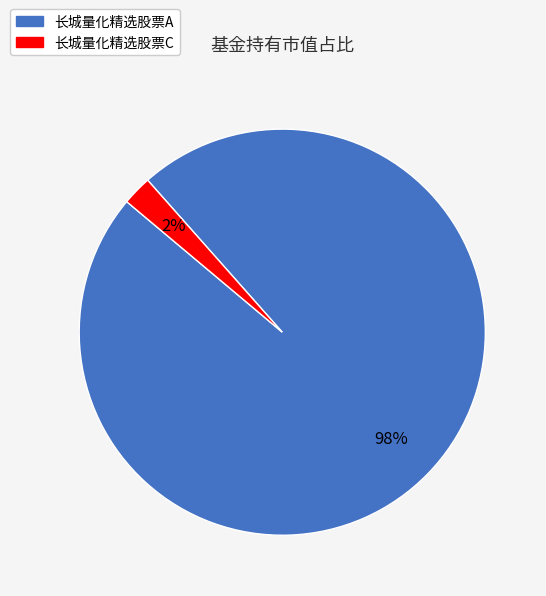

Which category has the biggest portion of the pie?

长城量化精选股票A